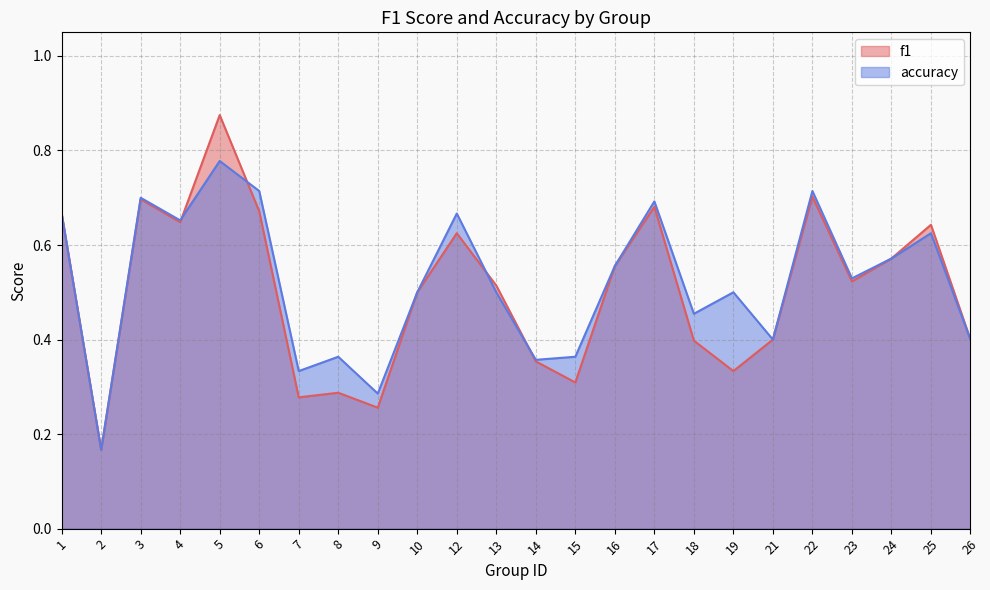

Reading left to right, transcribe all the data shown in this chart.

f1: 1=0.7	2=0.2	3=0.7	4=0.6	5=0.9	6=0.7	7=0.3	8=0.3	9=0.3	10=0.5	12=0.6	13=0.5	14=0.4	15=0.3	16=0.6	17=0.7	18=0.4	19=0.3	21=0.4	22=0.7	23=0.5	24=0.6	25=0.6	26=0.4
accuracy: 1=0.7	2=0.2	3=0.7	4=0.7	5=0.8	6=0.7	7=0.3	8=0.4	9=0.3	10=0.5	12=0.7	13=0.5	14=0.4	15=0.4	16=0.6	17=0.7	18=0.5	19=0.5	21=0.4	22=0.7	23=0.5	24=0.6	25=0.6	26=0.4